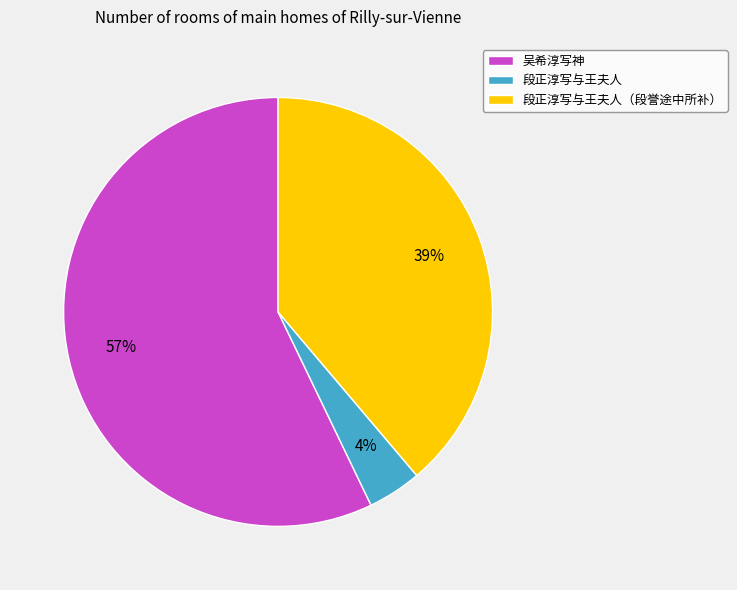

Between 吴希淳写神 and 段正淳写与王夫人, which is larger?

吴希淳写神